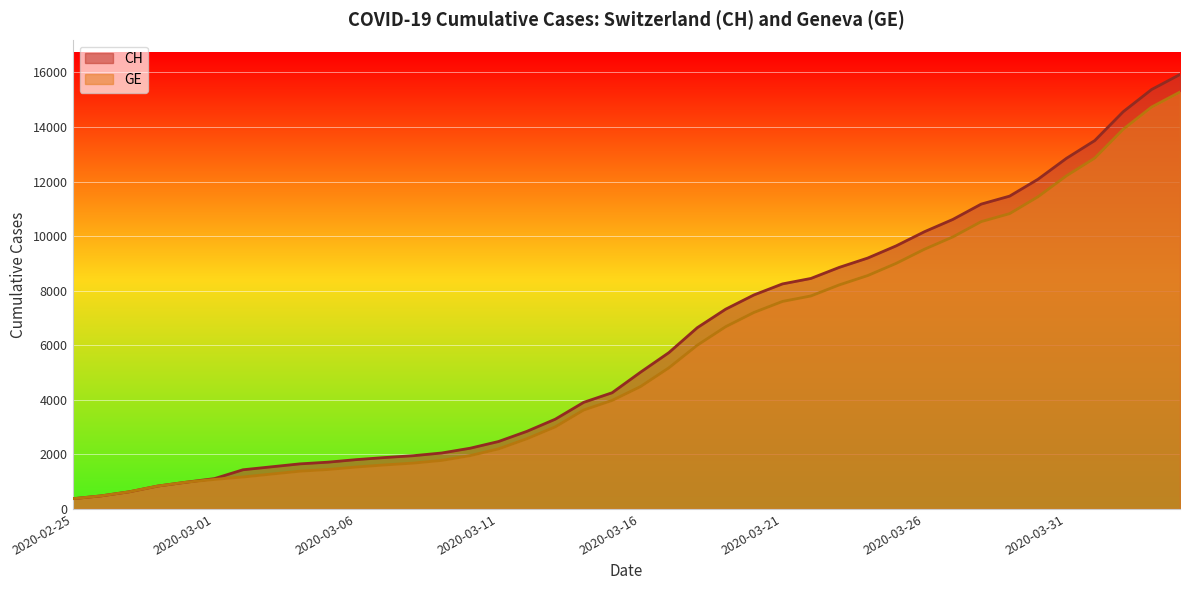

What is the label of the 28th point from the right?

2020-03-08